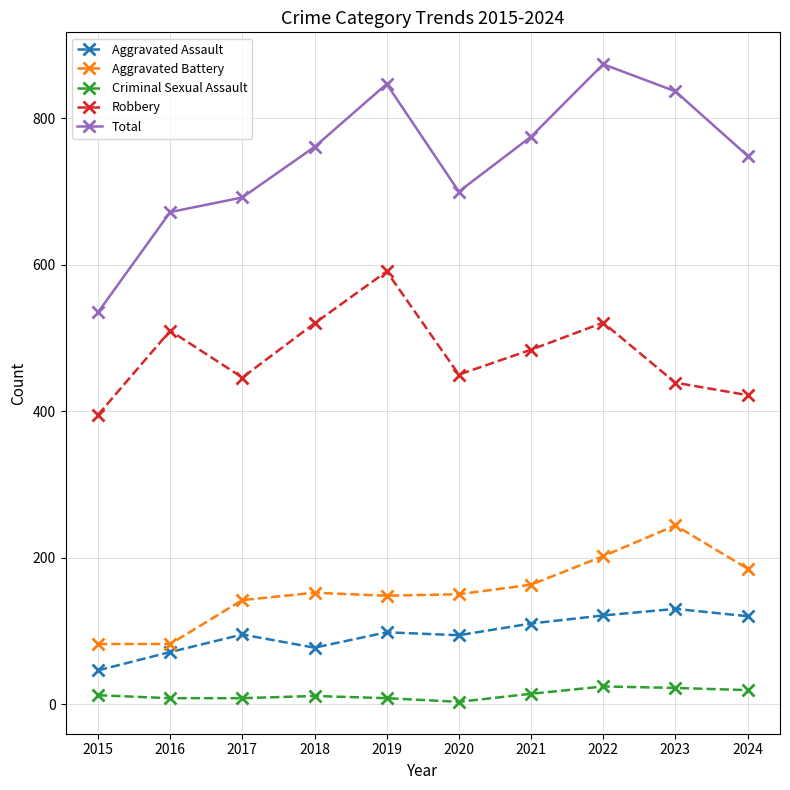

The Robbery series shows 920 at 2022. True or false?

False